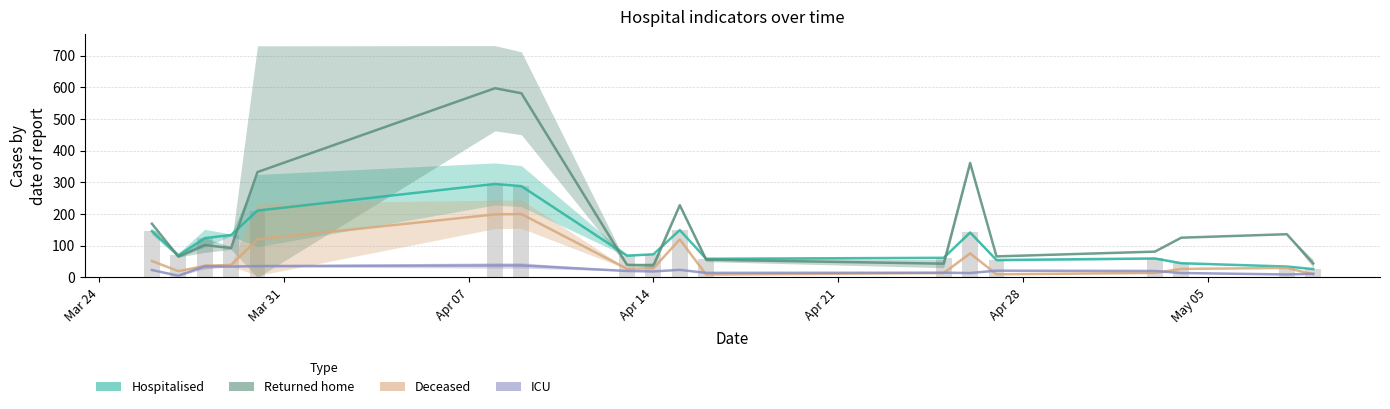

What is the spread (max minus min) of values at 2020-05-08?

128